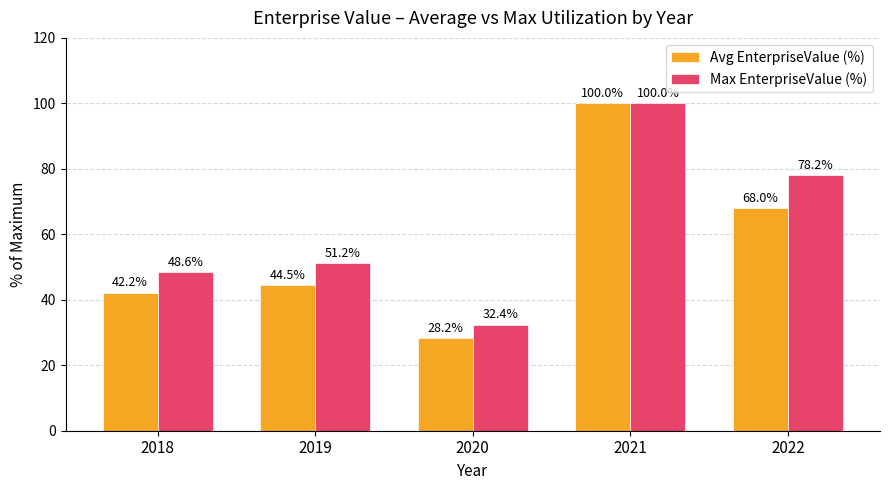

Rank the series by their average value, from highest to lowest.

Max EnterpriseValue (%), Avg EnterpriseValue (%)